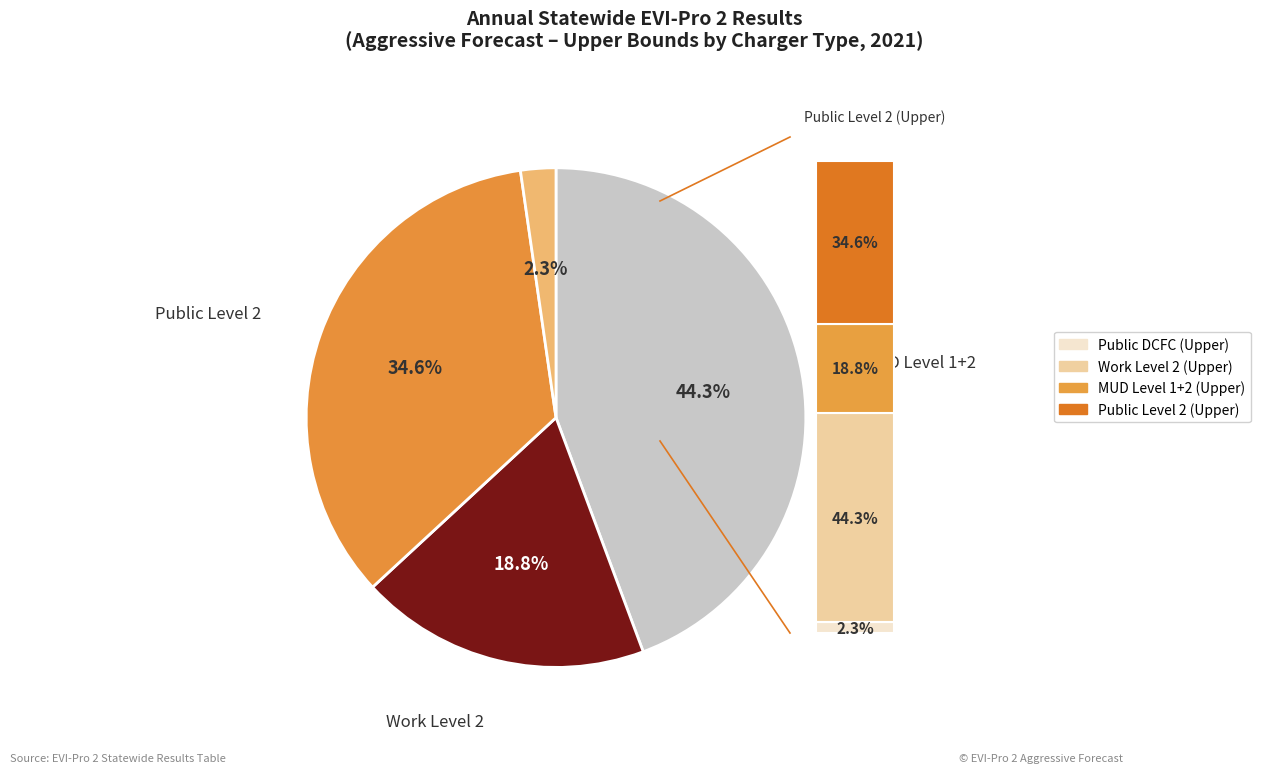

Approximately how many times larger is the value at Work Level 2 (Upper) compared to Public DCFC (Upper)?

8.3